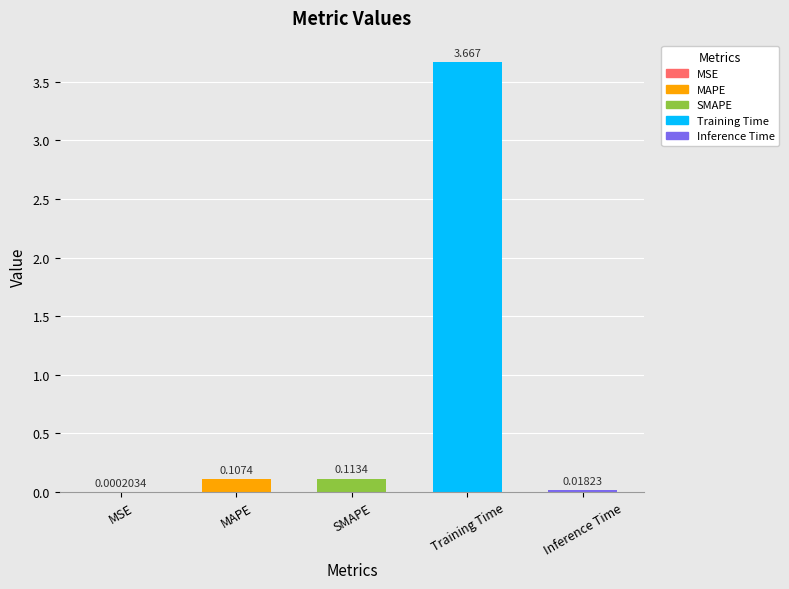

Which has a higher value, MAPE or MSE?

MAPE